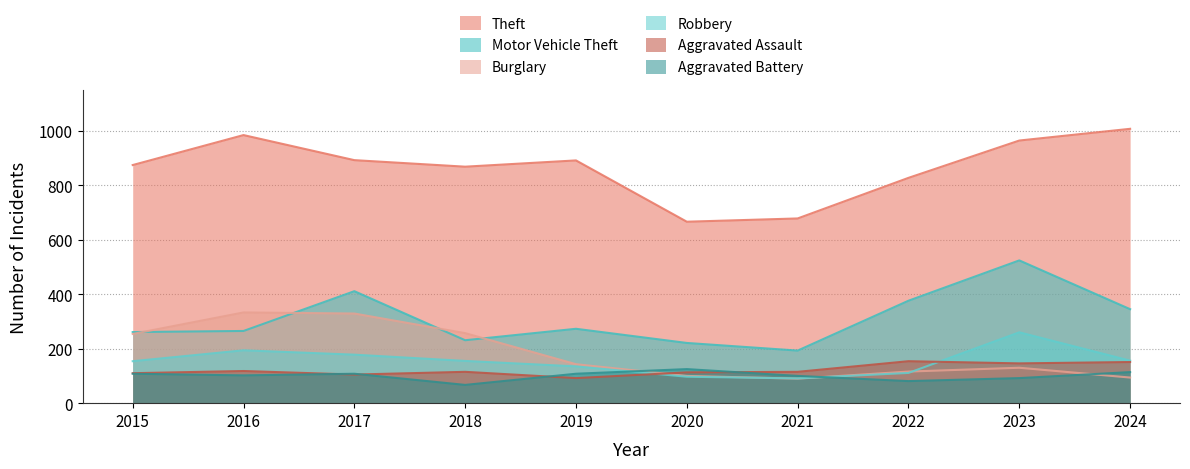

At which label is Aggravated Battery closest to 96?

2021